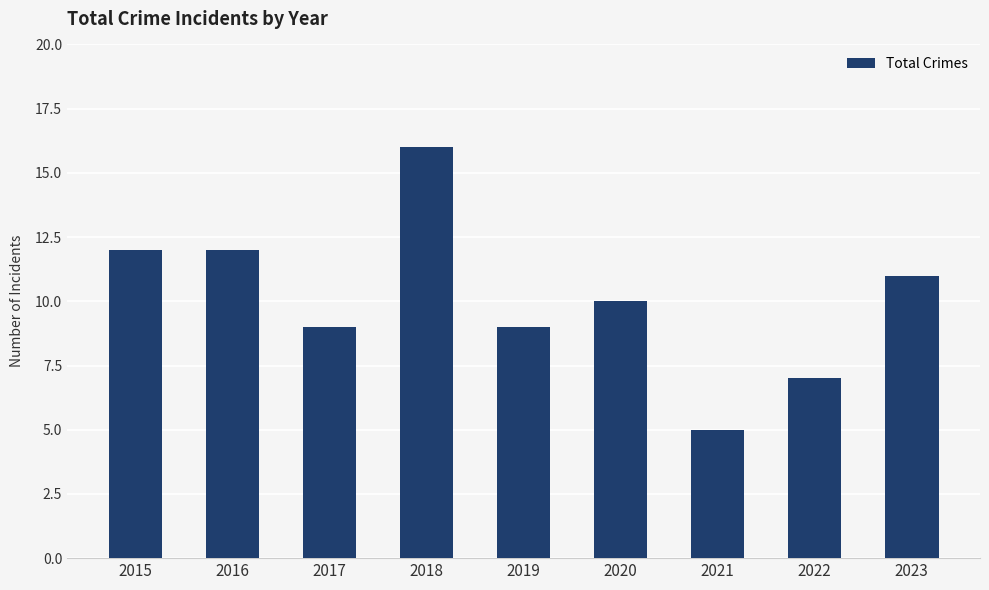

Which label corresponds to the smallest value in the chart?

2021